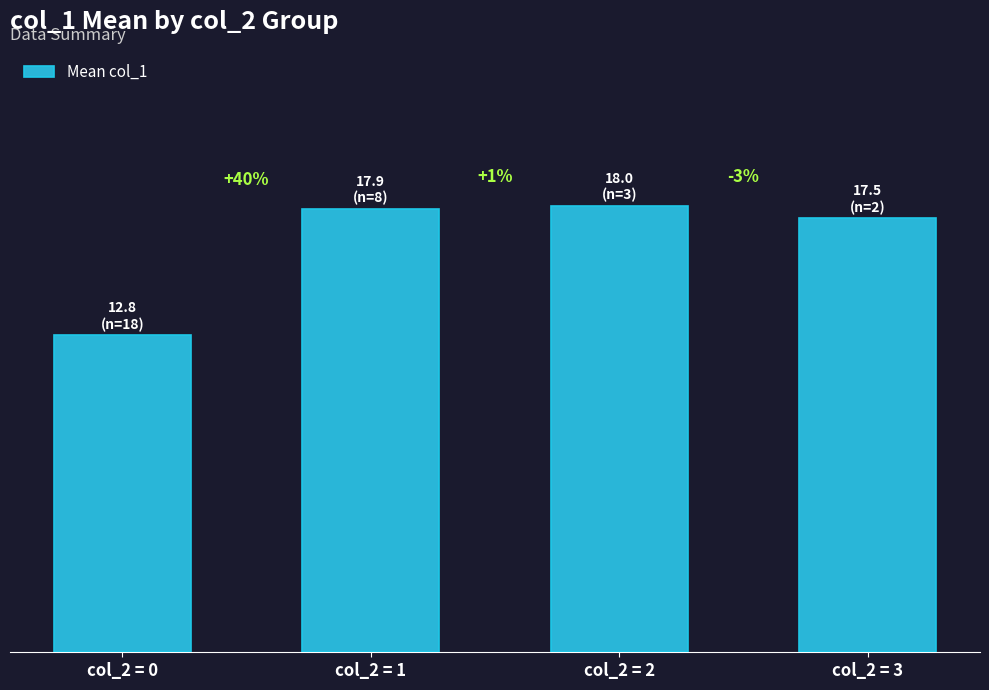

Does the chart contain any negative values?

No